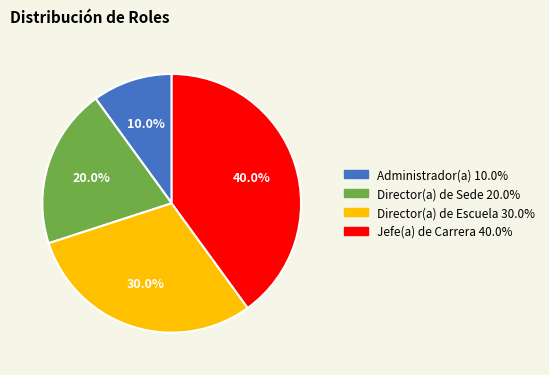

Is there a majority slice in this chart?

No